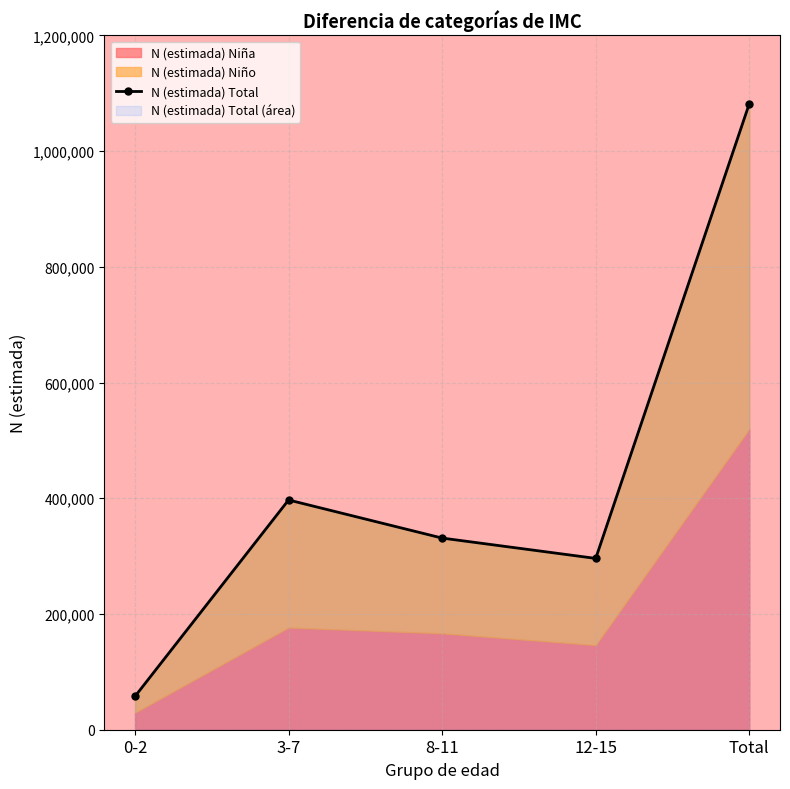

Between 8-11 and 3-7, which is larger?

3-7